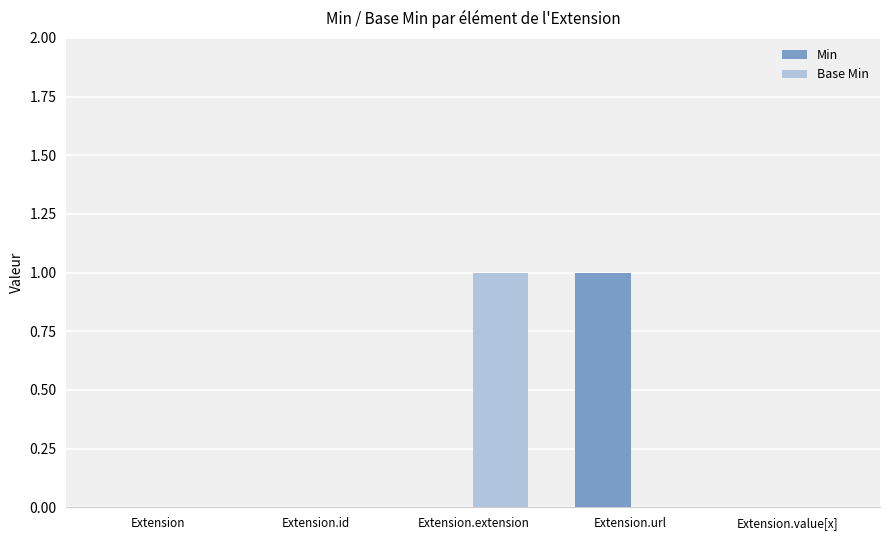

Is it true that Base Min equals 1 at Extension.extension?

True